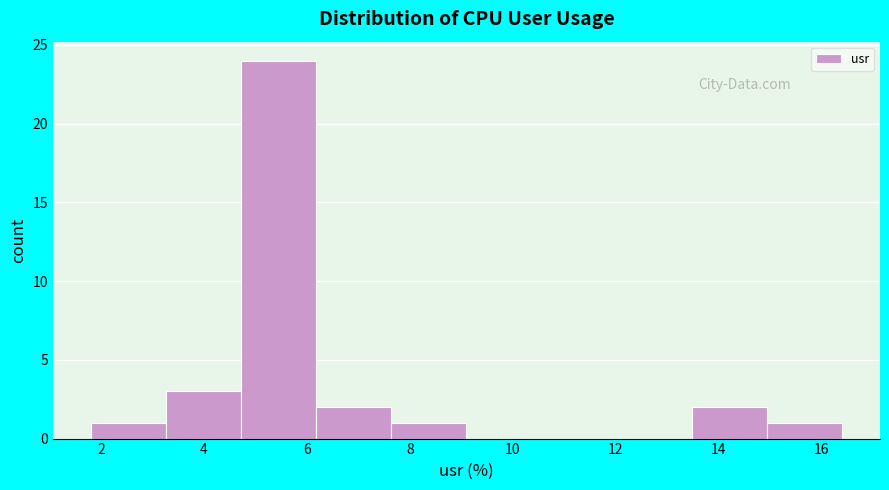

Reading left to right, transcribe this chart: for each bar, give the range it covers on the x-axis and its height. Neither the bar edges nor the heights are printed on the chart, so give them approximately, as read against the axes.

1.8 to 3.2: 1
3.2 to 4.8: 3
4.8 to 6.2: 24
6.2 to 7.6: 2
7.6 to 9.0: 1
9.0 to 10.6: 0
10.6 to 12.0: 0
12.0 to 13.4: 0
13.4 to 15.0: 2
15.0 to 16.4: 1